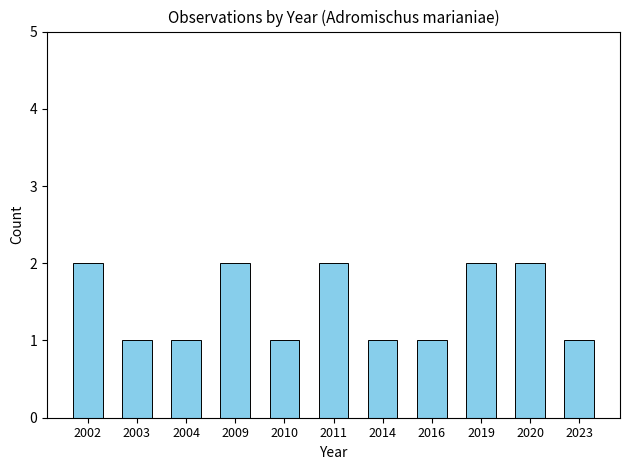

What is the sum of the values at 2004 and 2020?

3